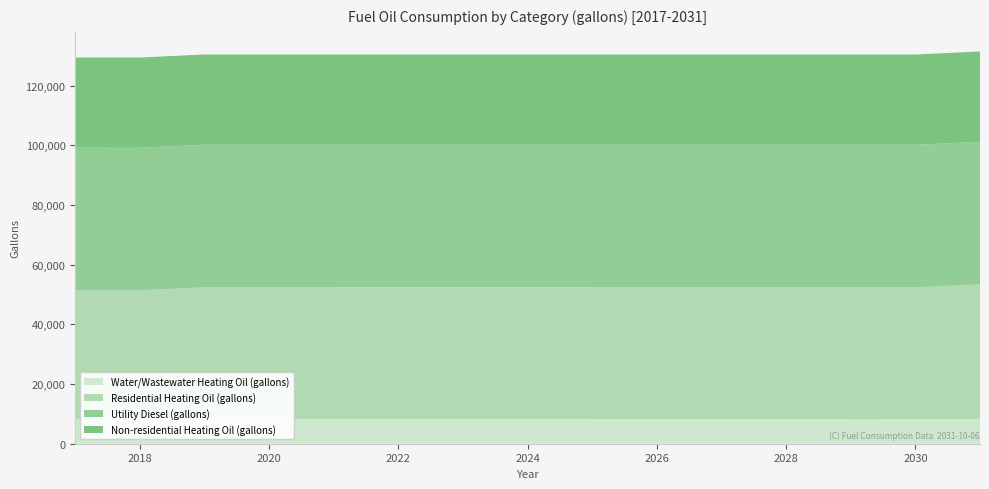

Reading left to right, extract all data points from this chart.

Water/Wastewater Heating Oil (gallons): 2017=8300.8	2018=8298.5	2019=8296.4	2020=8294.3	2021=8292.5	2022=8290.9	2023=8290.9	2024=8290.7	2025=8289.9	2026=8288.1	2027=8285.2	2028=8282.7	2029=8281.3	2030=8279.0	2031=8277.4
Residential Heating Oil (gallons): 2017=43074.3	2018=43074.3	2019=44096.8	2020=44096.8	2021=44096.8	2022=44096.8	2023=44096.8	2024=44096.8	2025=44096.8	2026=44096.8	2027=44096.8	2028=44096.8	2029=44096.8	2030=44096.8	2031=45119.4
Utility Diesel (gallons): 2017=47781.6	2018=47781.6	2019=47781.6	2020=47781.6	2021=47781.6	2022=47781.6	2023=47781.6	2024=47781.6	2025=47781.6	2026=47781.6	2027=47781.6	2028=47781.6	2029=47781.6	2030=47781.6	2031=47781.6
Non-residential Heating Oil (gallons): 2017=30240.4	2018=30240.4	2019=30240.4	2020=30240.4	2021=30240.4	2022=30240.4	2023=30240.4	2024=30240.4	2025=30240.4	2026=30240.4	2027=30240.4	2028=30240.4	2029=30240.4	2030=30240.4	2031=30240.4